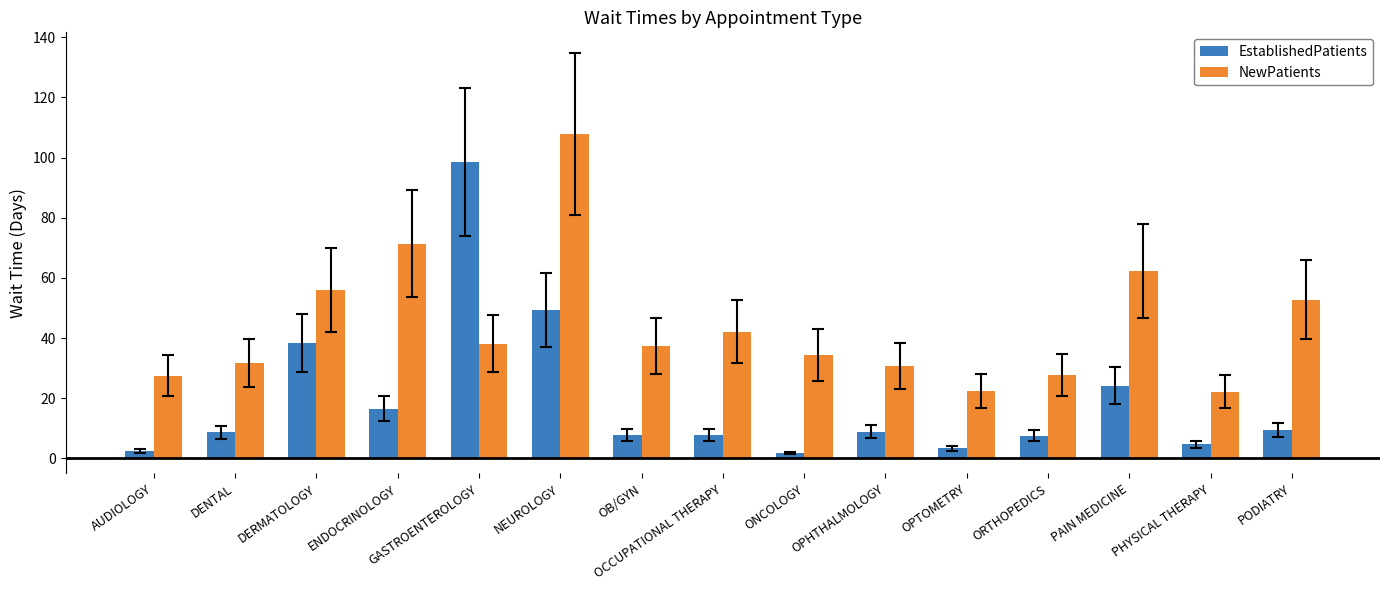

List the series in order of their overall mean, highest first.

NewPatients, EstablishedPatients